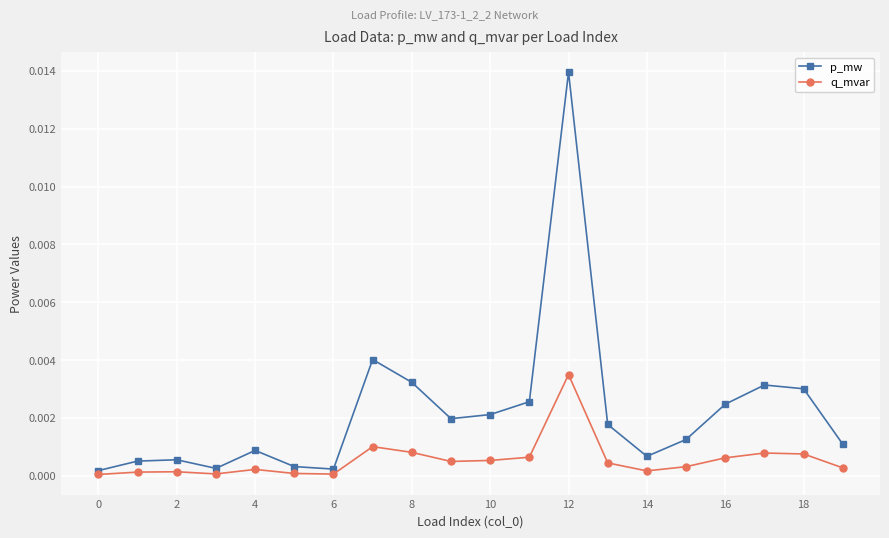

List the series in order of their peak value, lowest first.

q_mvar, p_mw